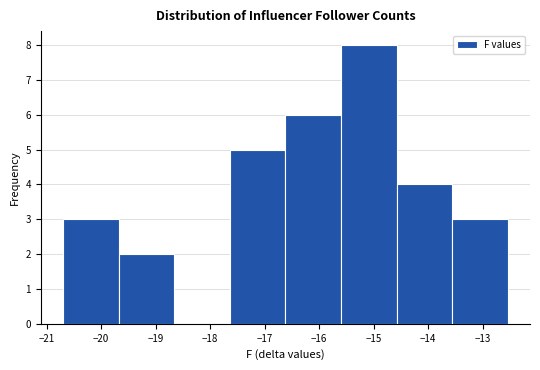

Which range on the x-axis has the tallest bar?

-15.60 to -14.58